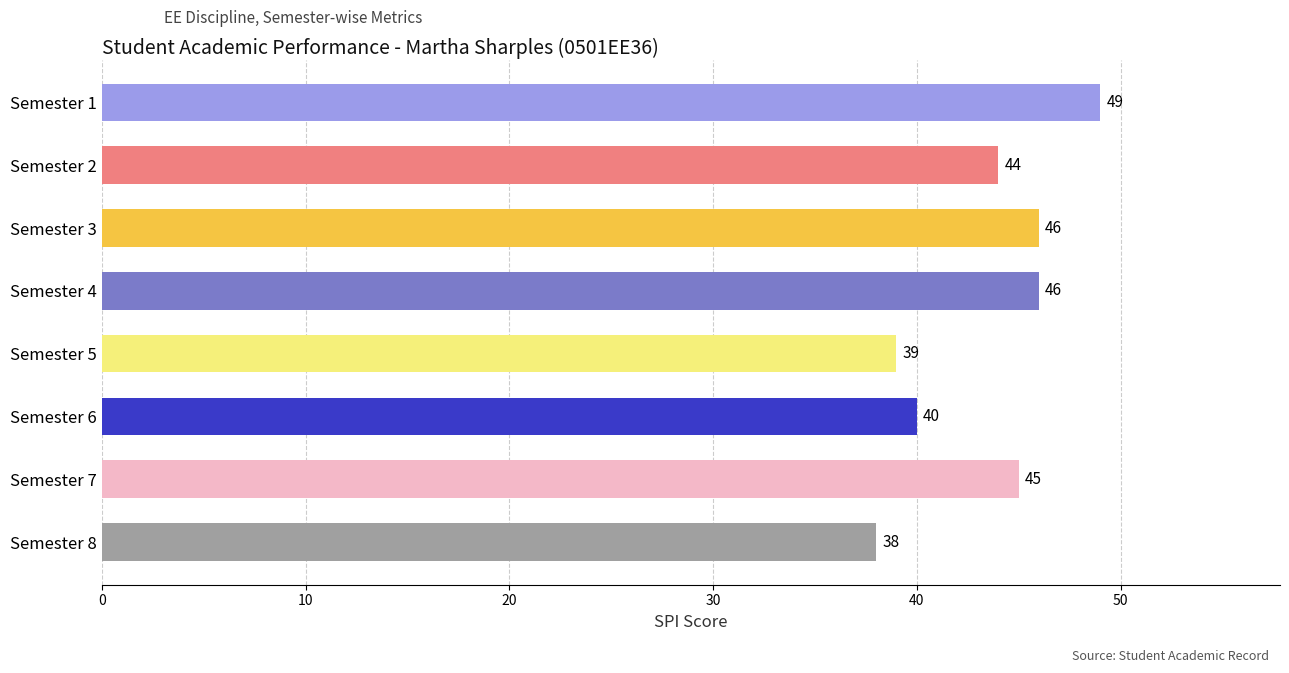

Reading top to bottom, list all the values displayed in this chart.

49	44	46	46	39	40	45	38